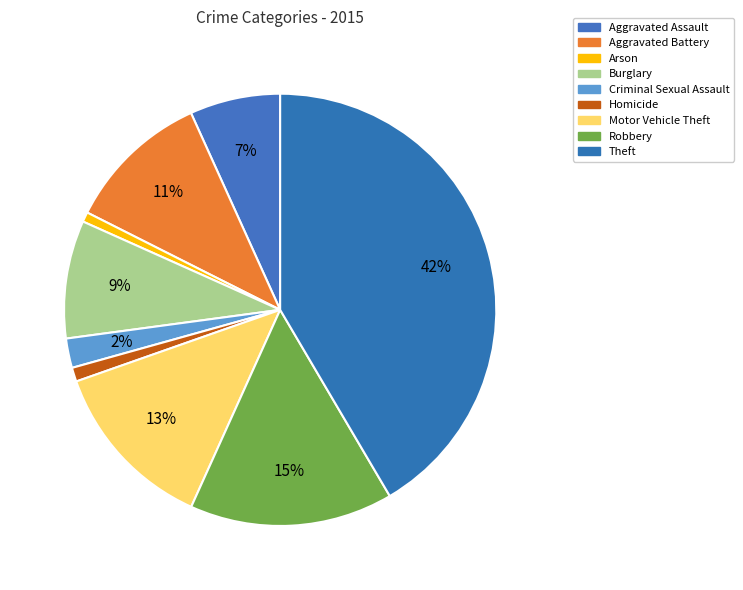

To the nearest percent, what is the average slice percentage?

11%